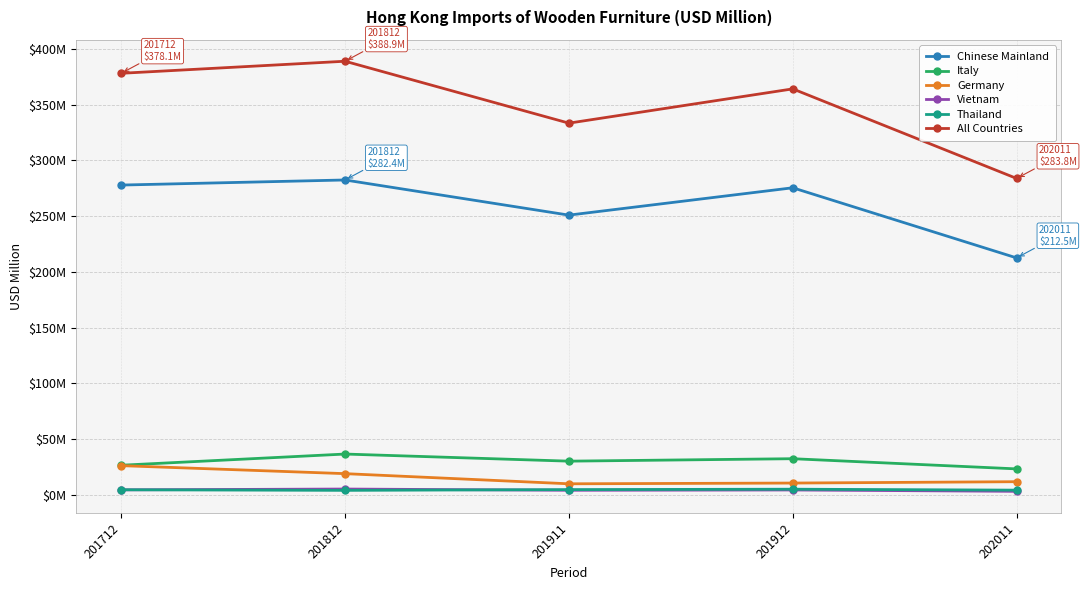

What are all the series names shown in the legend?

Chinese Mainland, Italy, Germany, Vietnam, Thailand, All Countries